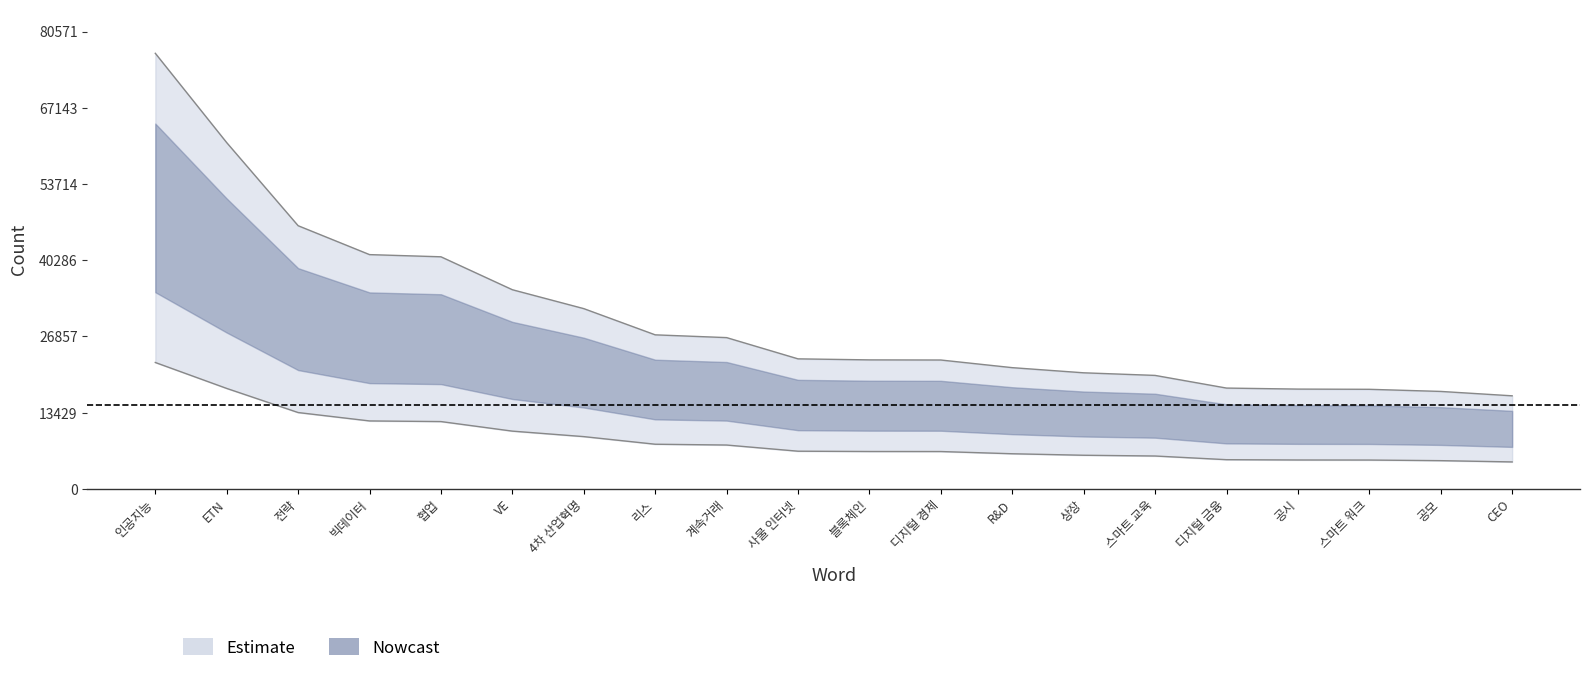

Does the chart display data point markers on the line(s)?

No